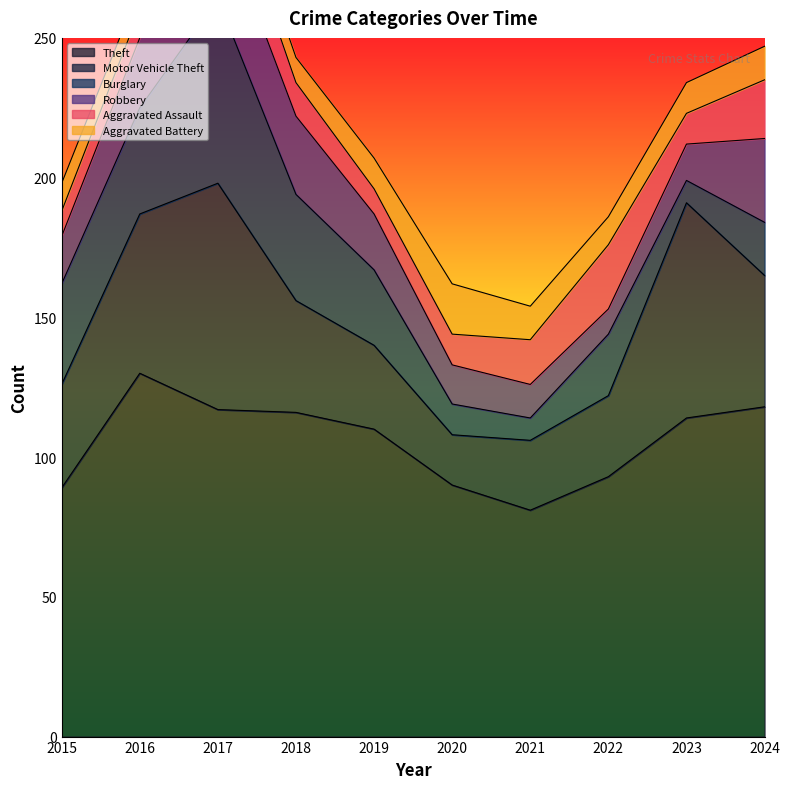

At which category is the sum across all series the highest?

2017